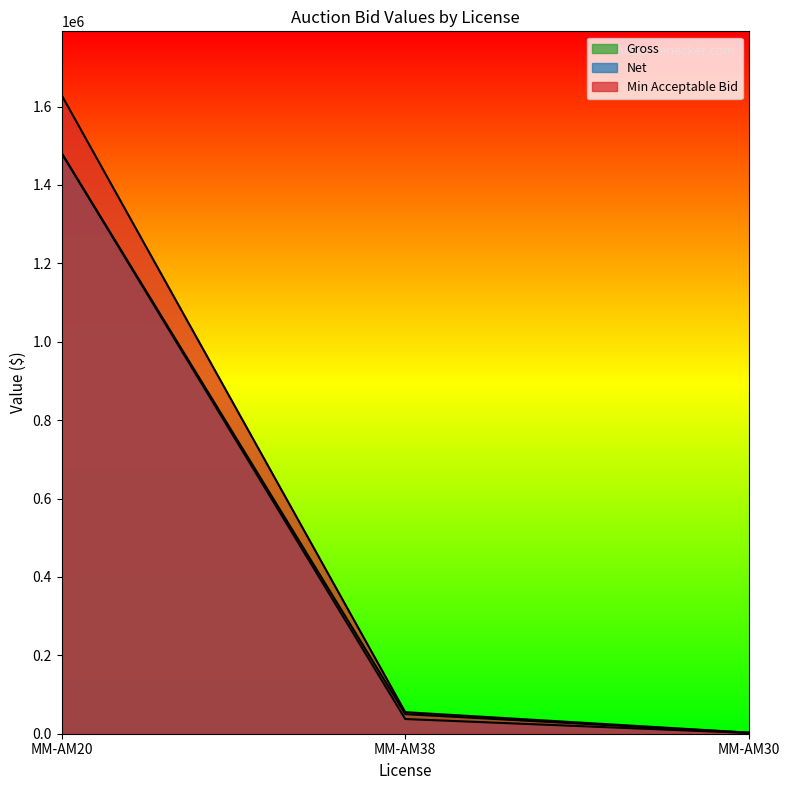

The value of Net at MM-AM30 is 1875. True or false?

True